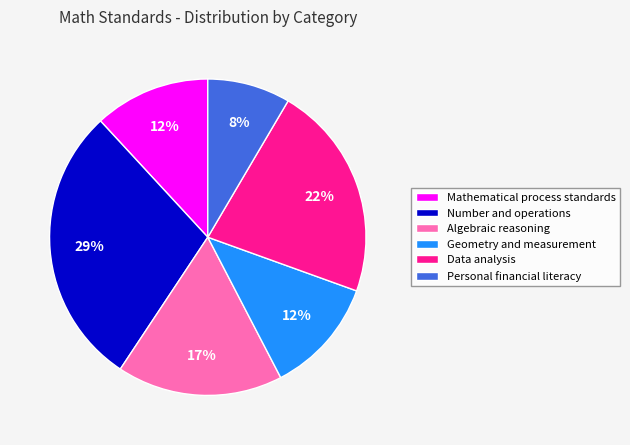

Which slice is the largest?

Number and operations